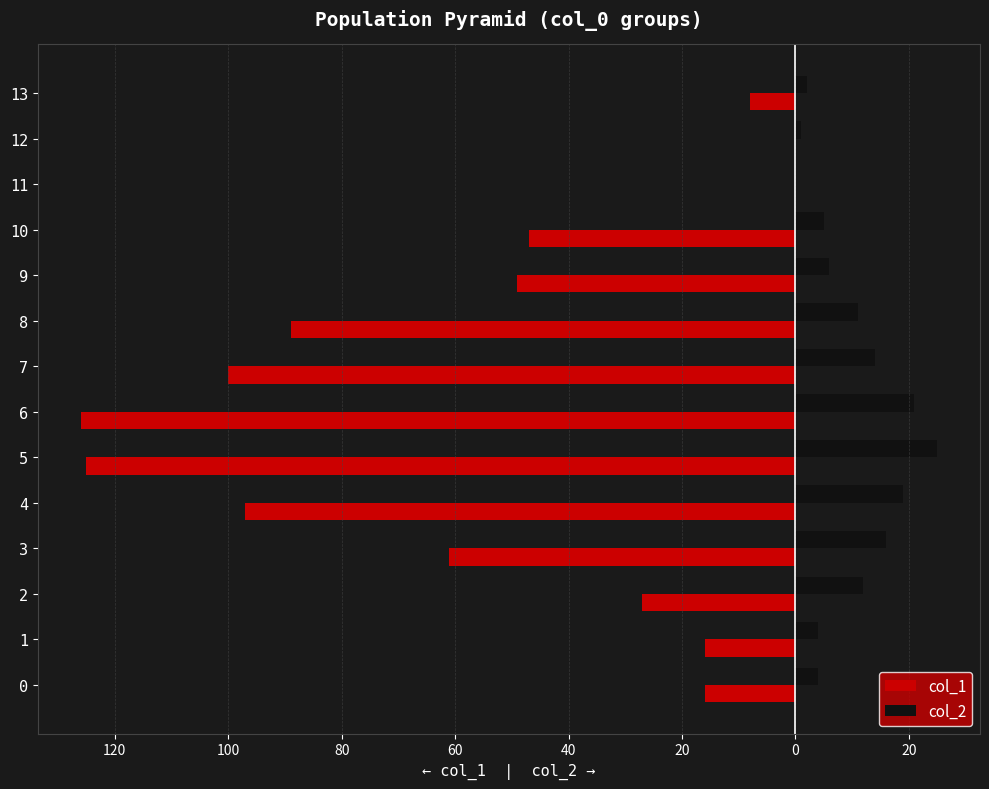

What is the difference between the maximum and minimum values in the col_2 series?

25